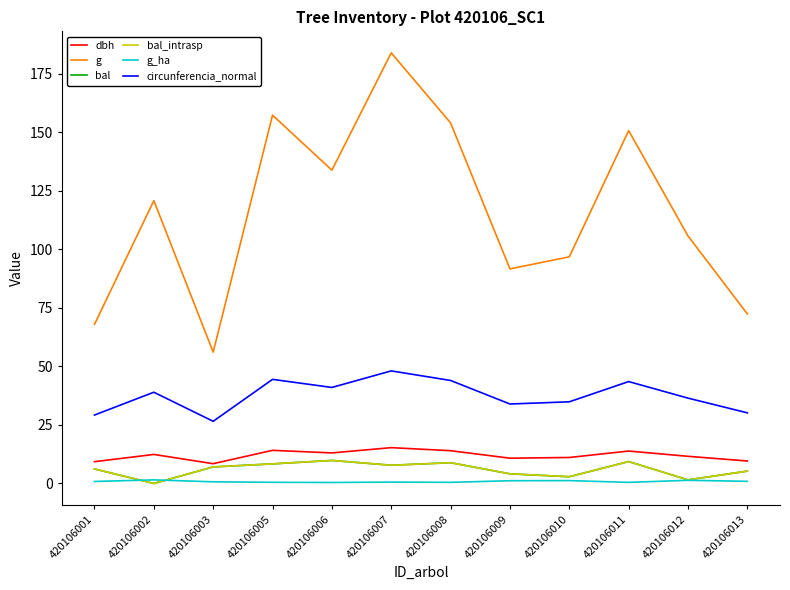

True or false: circunferencia_normal and bal cross at least once.

False